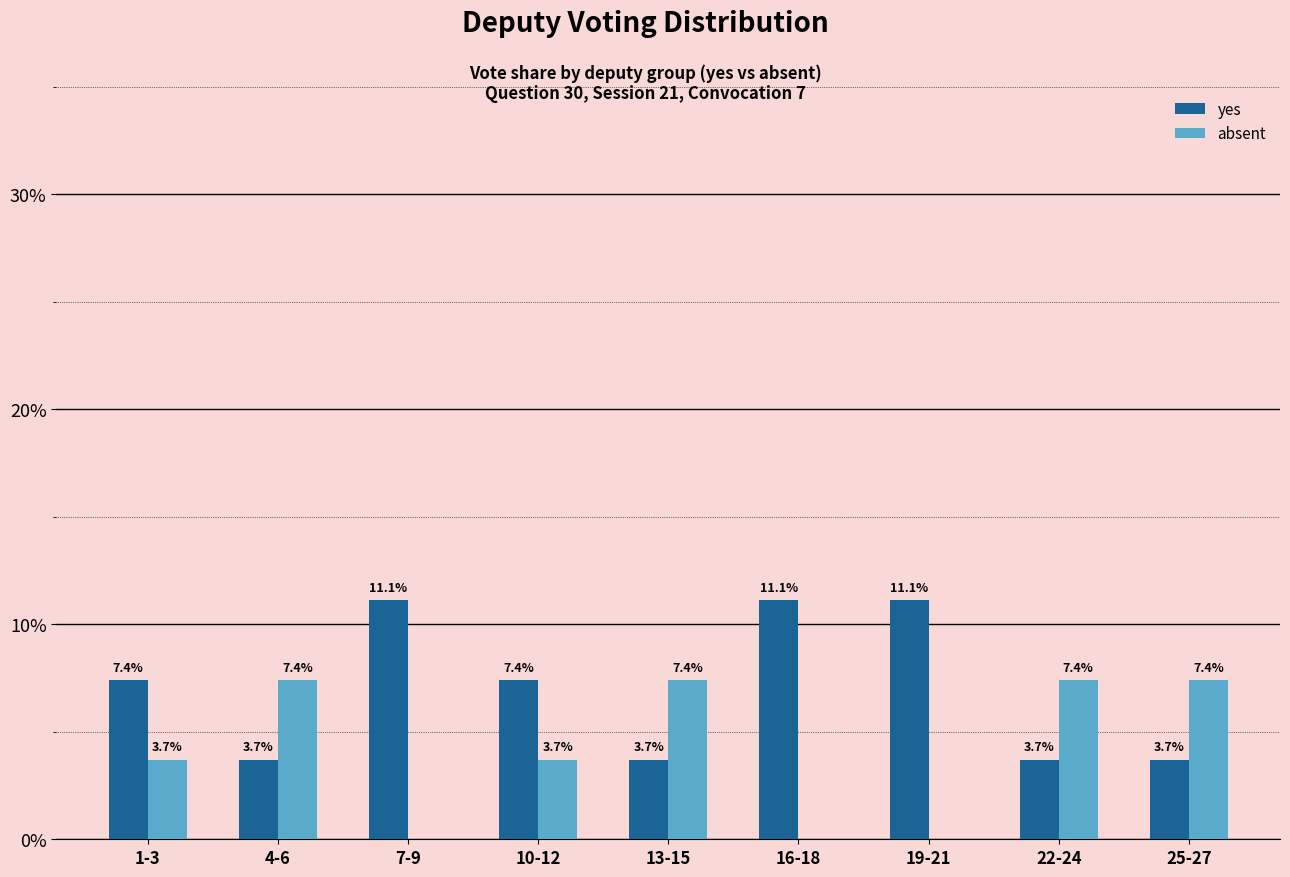

Reading left to right, extract all data points from this chart.

yes: 1-3=7.4	4-6=3.7	7-9=11.1	10-12=7.4	13-15=3.7	16-18=11.1	19-21=11.1	22-24=3.7	25-27=3.7
absent: 1-3=3.7	4-6=7.4	7-9=0.0	10-12=3.7	13-15=7.4	16-18=0.0	19-21=0.0	22-24=7.4	25-27=7.4